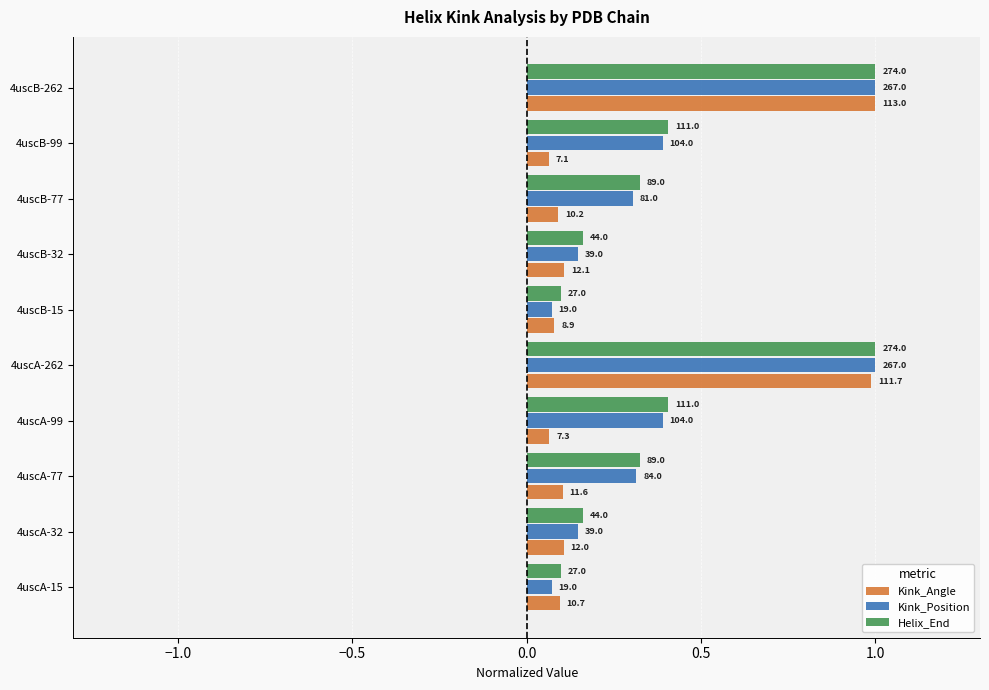

What is the sum of all Kink_Position values?

3.8